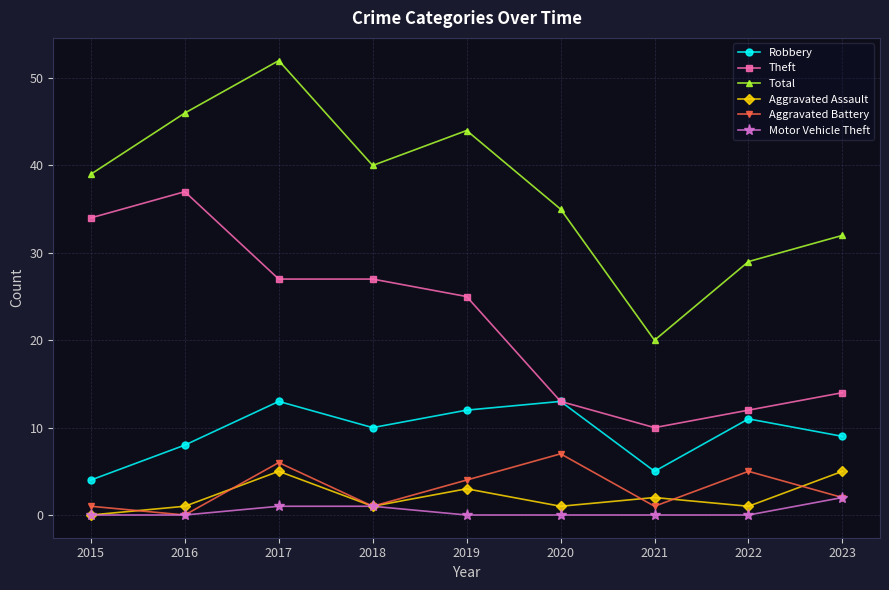

How many interior local valleys does the Total series have?

2